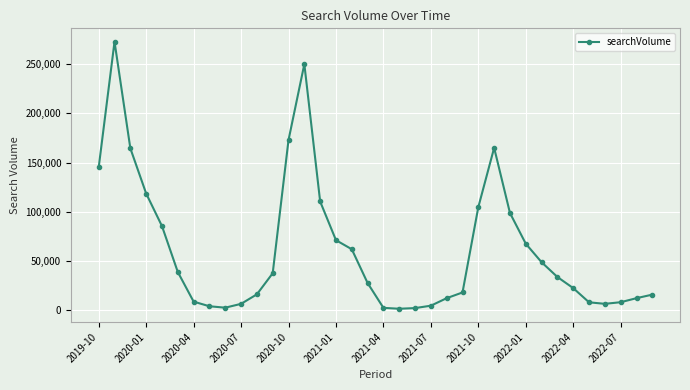

What is the greatest value displayed?

272800